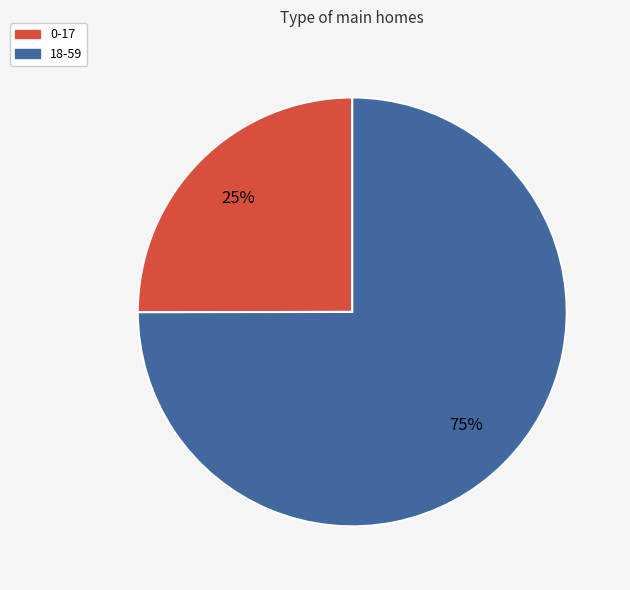

What is the majority slice?

18-59